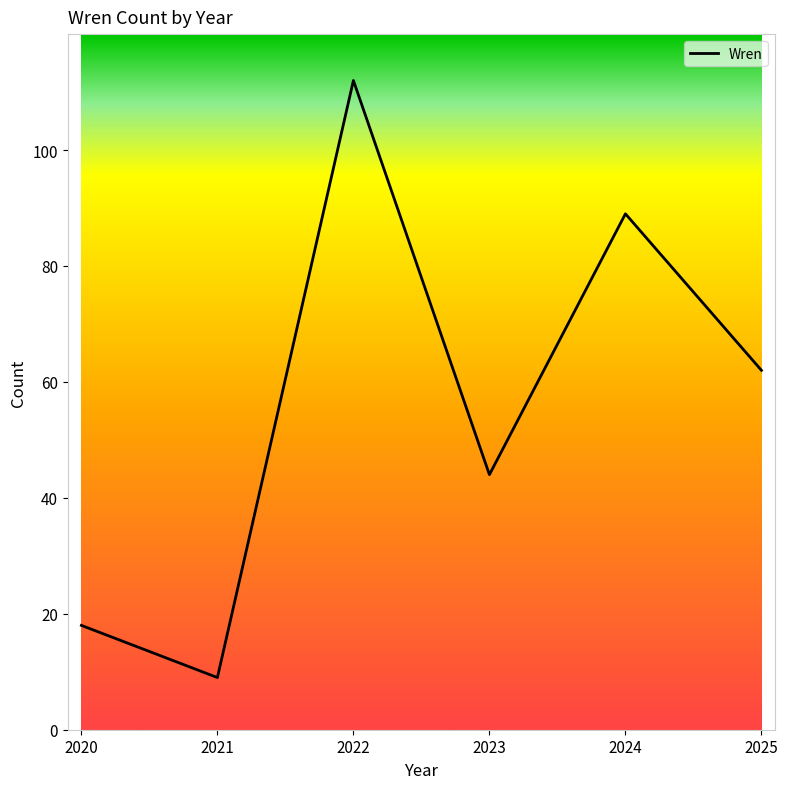

List the labels in order of value, smallest first.

2021, 2020, 2023, 2025, 2024, 2022